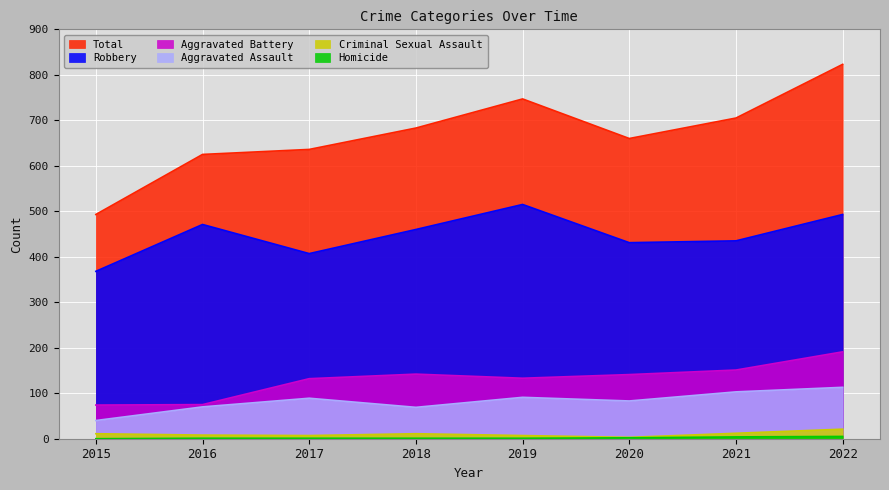

The value of Homicide at 2017 is 1. True or false?

True